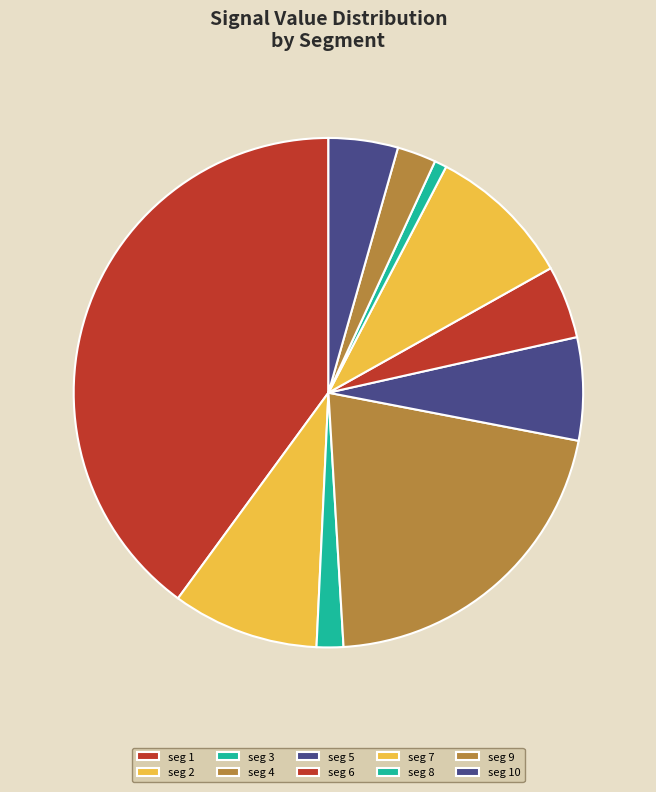

How many segments does this pie chart have?

10